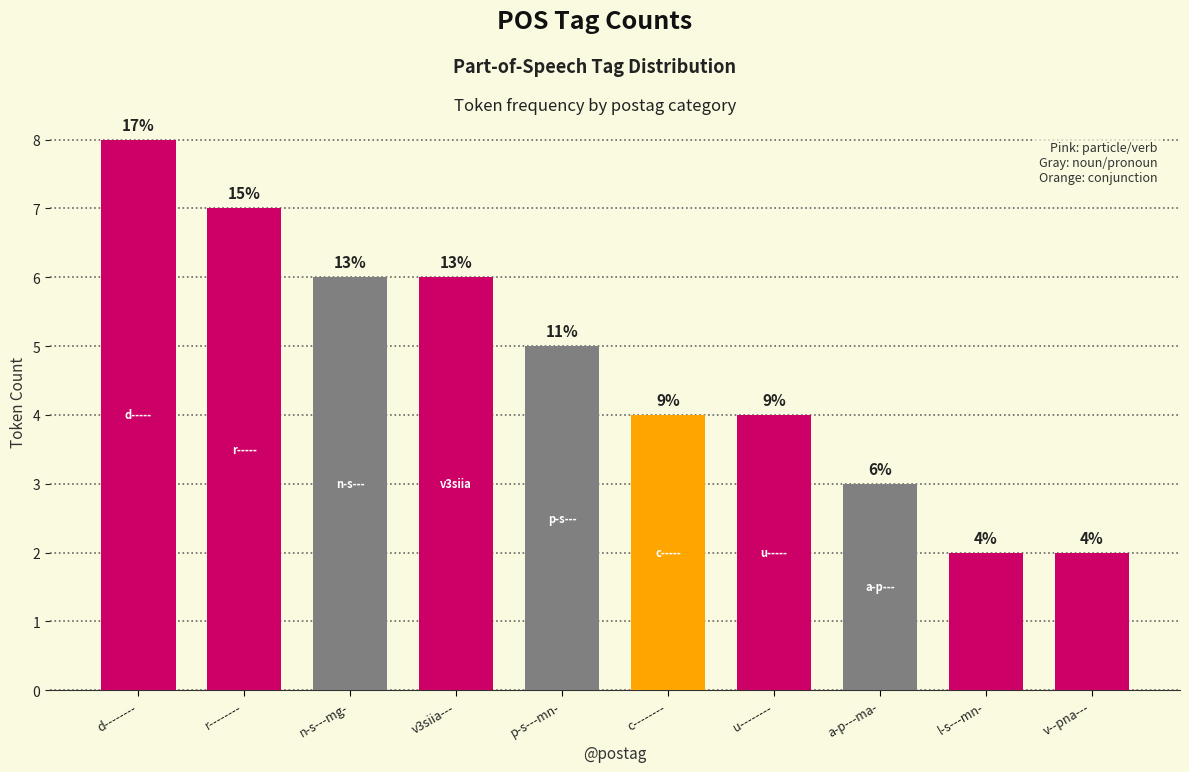

What is the smallest value displayed?

2